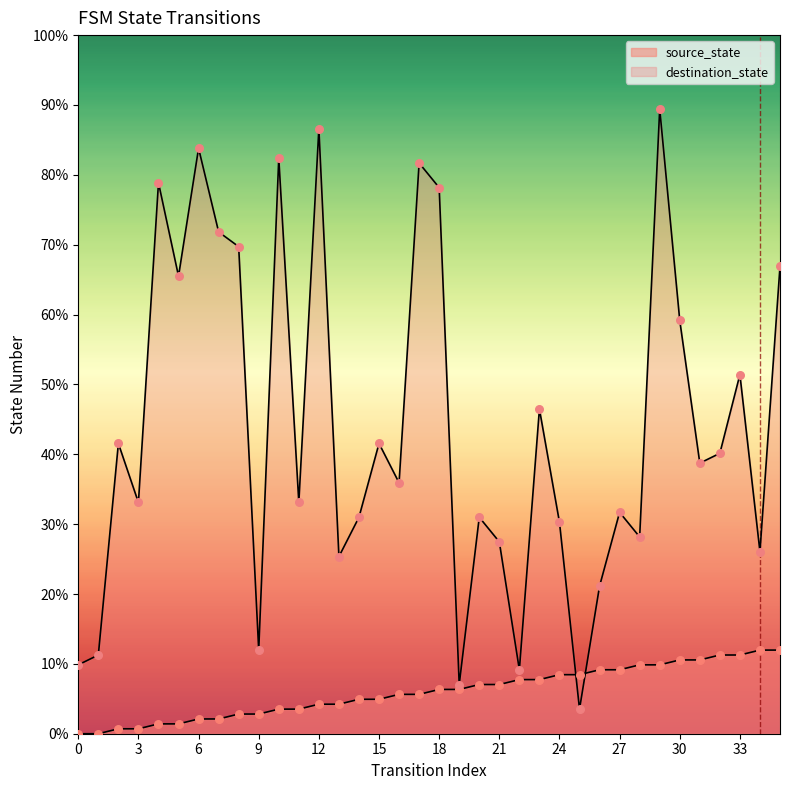

What is the change in value from 0 to 3?

+1